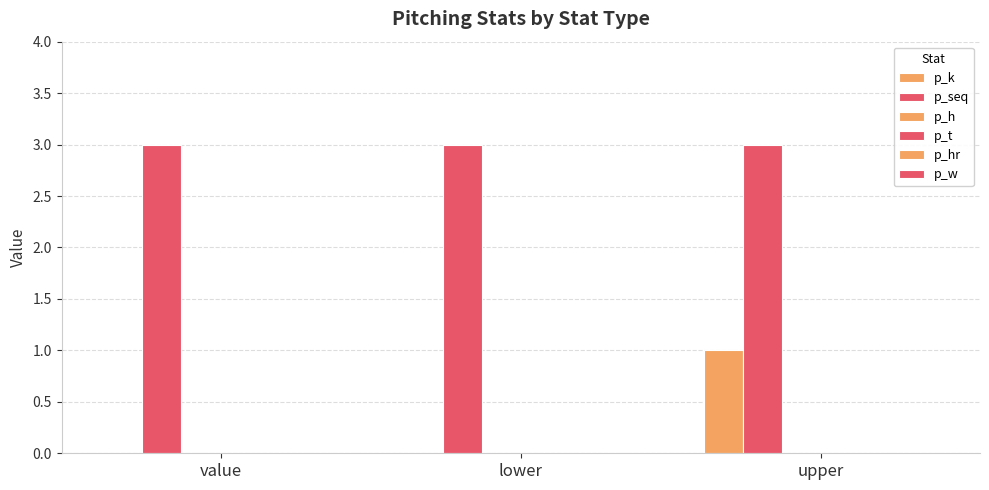

Does the chart contain stacked bars?

No